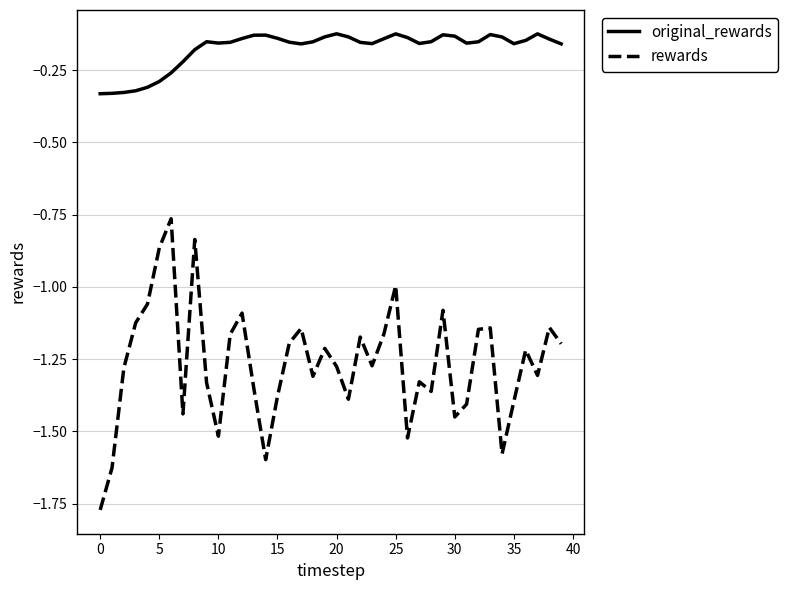

List the series in order of their overall mean, highest first.

original_rewards, rewards